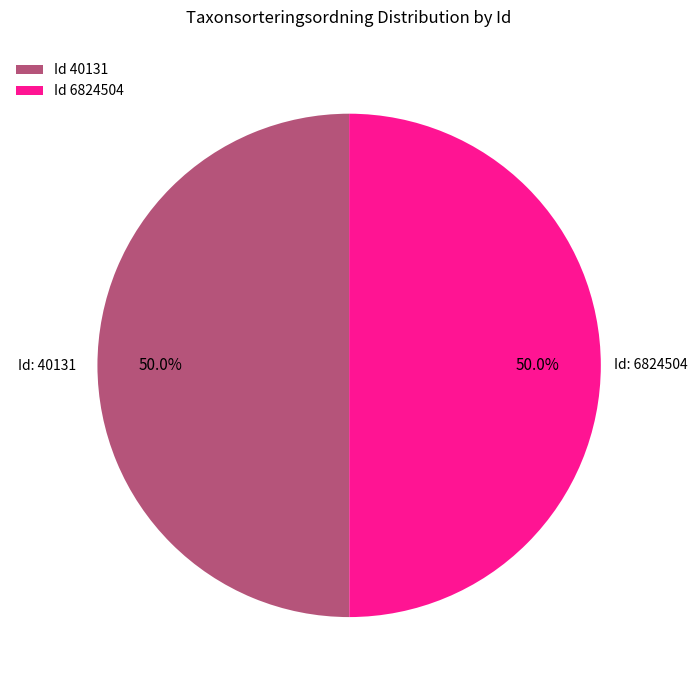

How much of the chart is everything except Id 6824504?

50.0%